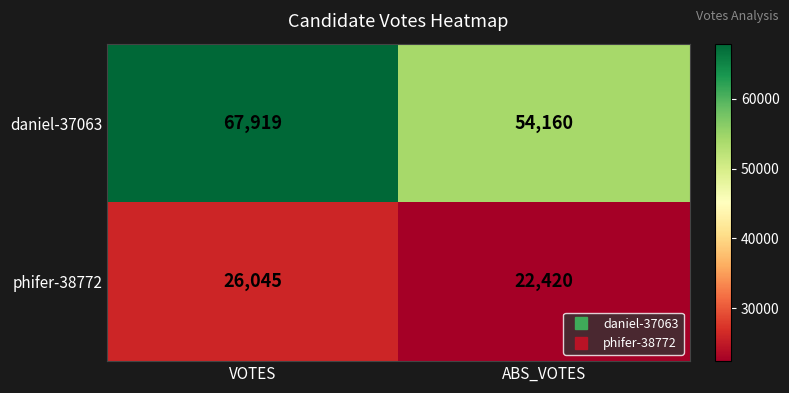

True or false: daniel-37063 has a value of 104241 at VOTES.

False